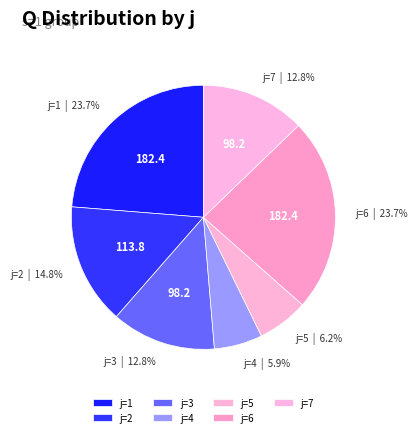

Approximately how many times larger is the value at j=1 compared to j=5?

3.8